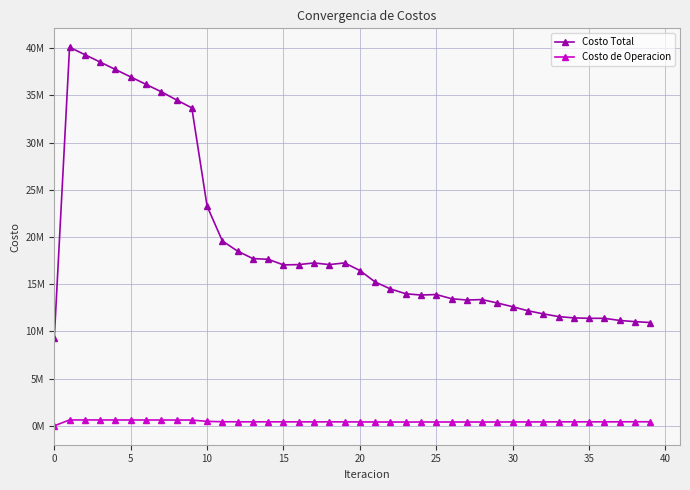

True or false: Costo de Operacion and Costo Total cross at least once.

False